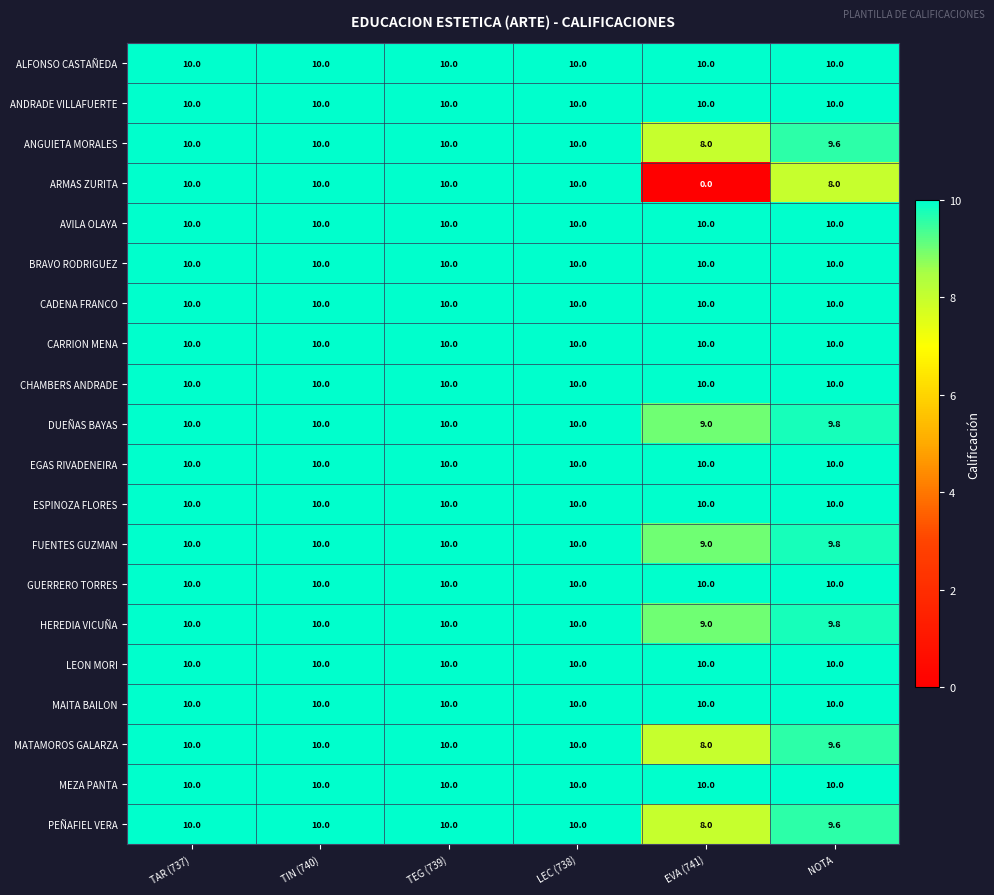

What is the approximate value of AVILA OLAYA at EVA (741)?

10.0